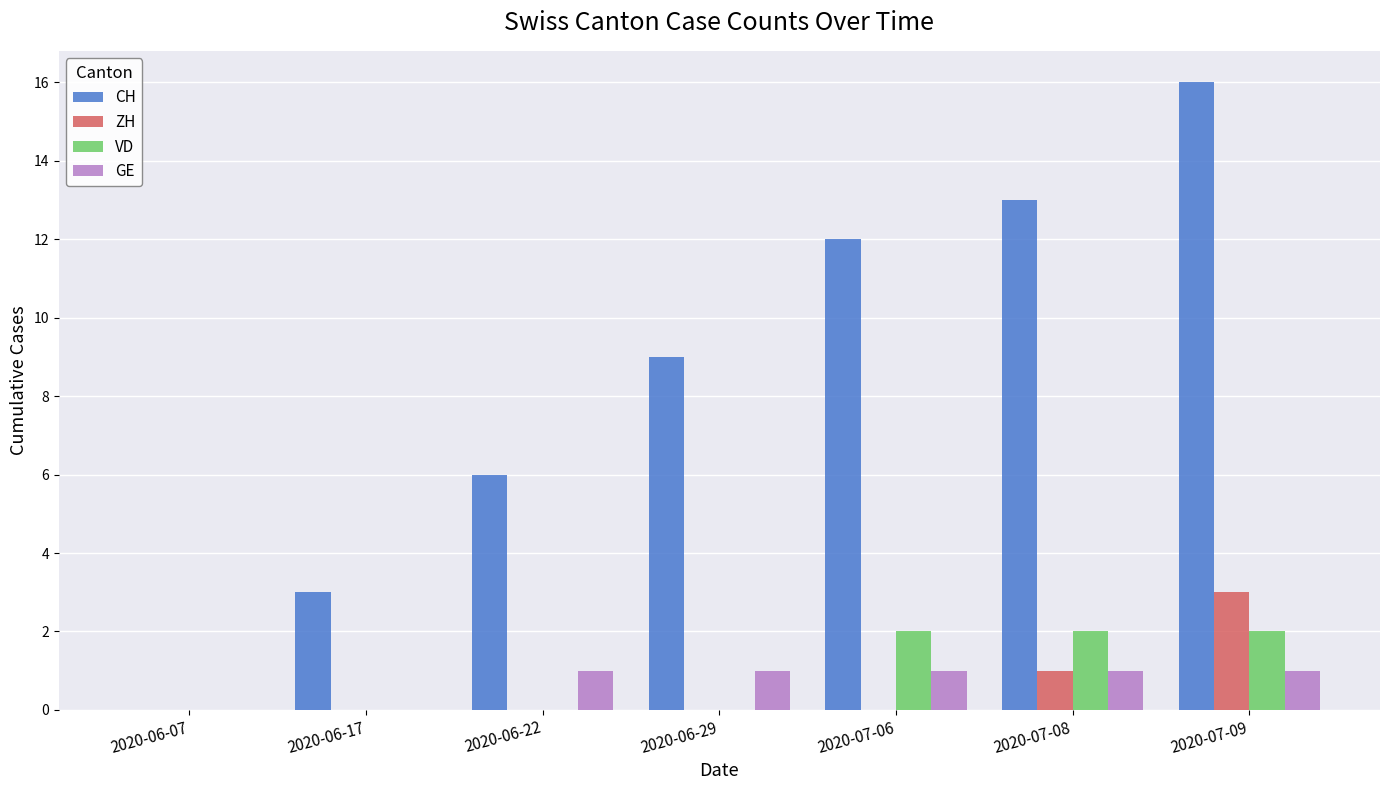

Which series has the largest range (max minus min)?

CH